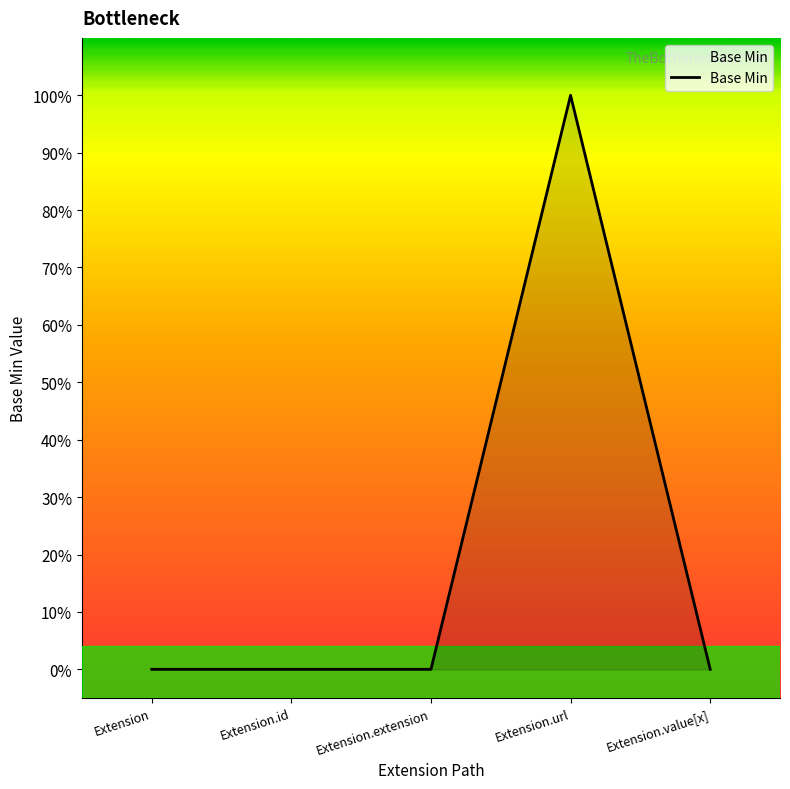

What is the label of the 2nd point from the left?

Extension.id